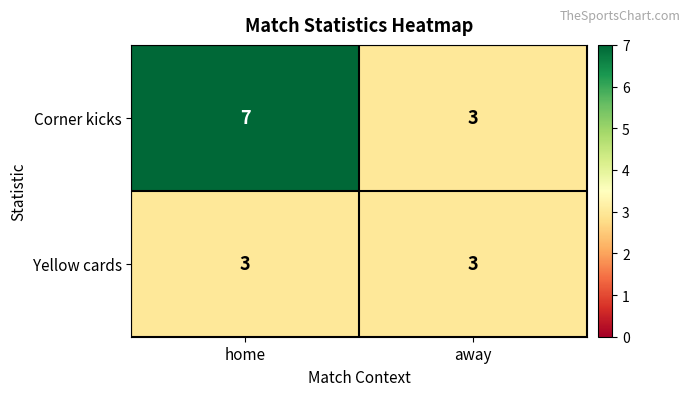

Rank the series by their average value, from lowest to highest.

Yellow cards, Corner kicks